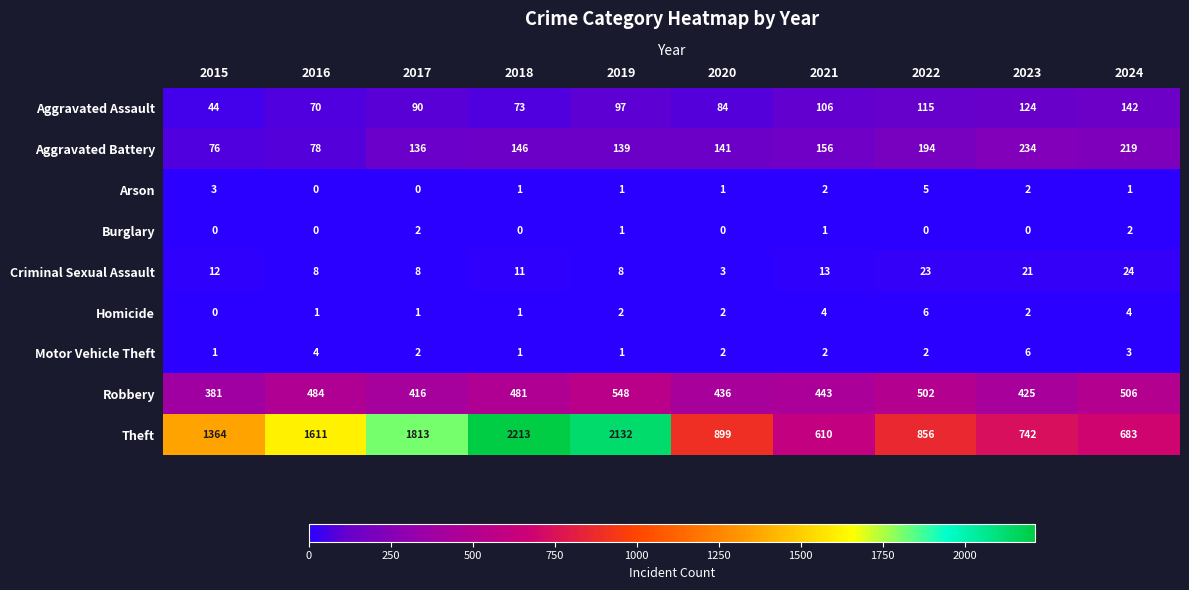

How many values in Arson are above zero?

8